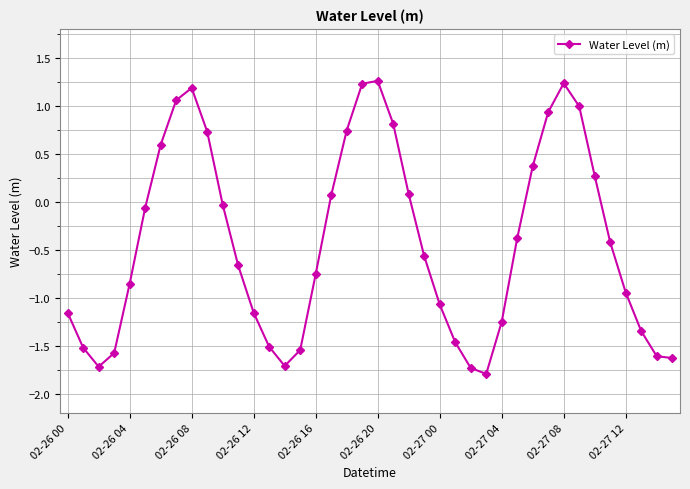

Count the number of categories in the chart.

40